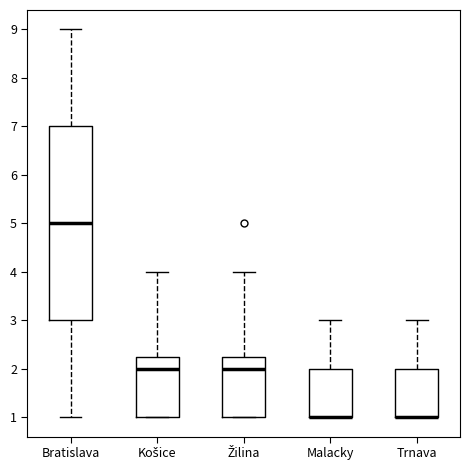

Reading left to right, read every box against the y-axis: the position of its median line, the range the box covers, and the ends of its whiskers. The values are not printed on the chart, so give them approximately, as read against the axis.

Bratislava: median 5.0, box 3.0 to 7.0, whiskers 1.0 to 9.0
Košice: median 2.0, box 1.0 to 2.3, whiskers 1.0 to 4.0
Žilina: median 2.0, box 1.0 to 2.3, whiskers 1.0 to 4.0
Malacky: median 1.0 (drawn on the box's lower edge), box 1.0 to 2.0, whiskers 1.0 to 3.0
Trnava: median 1.0 (drawn on the box's lower edge), box 1.0 to 2.0, whiskers 1.0 to 3.0